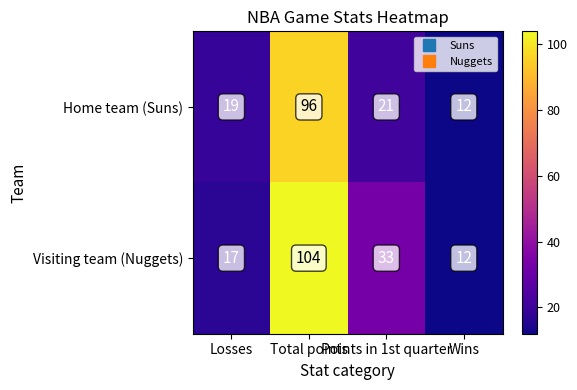

How many data points in Home team (Suns) are less than 21?

2